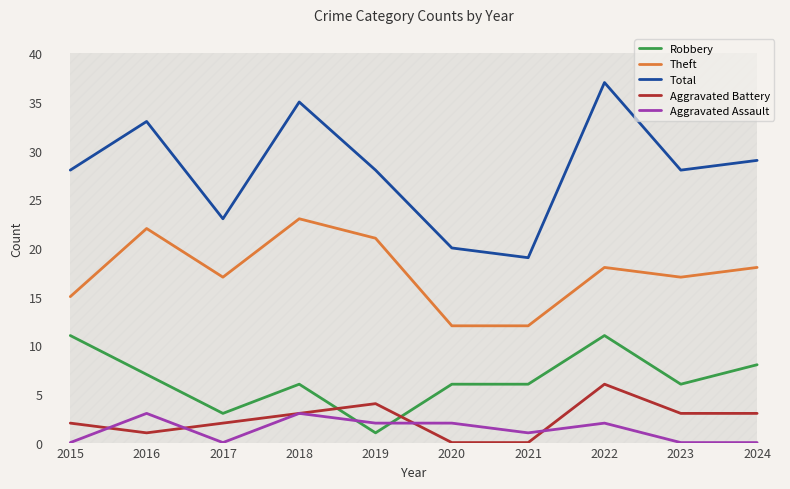

At which category is the sum across all series the highest?

2022